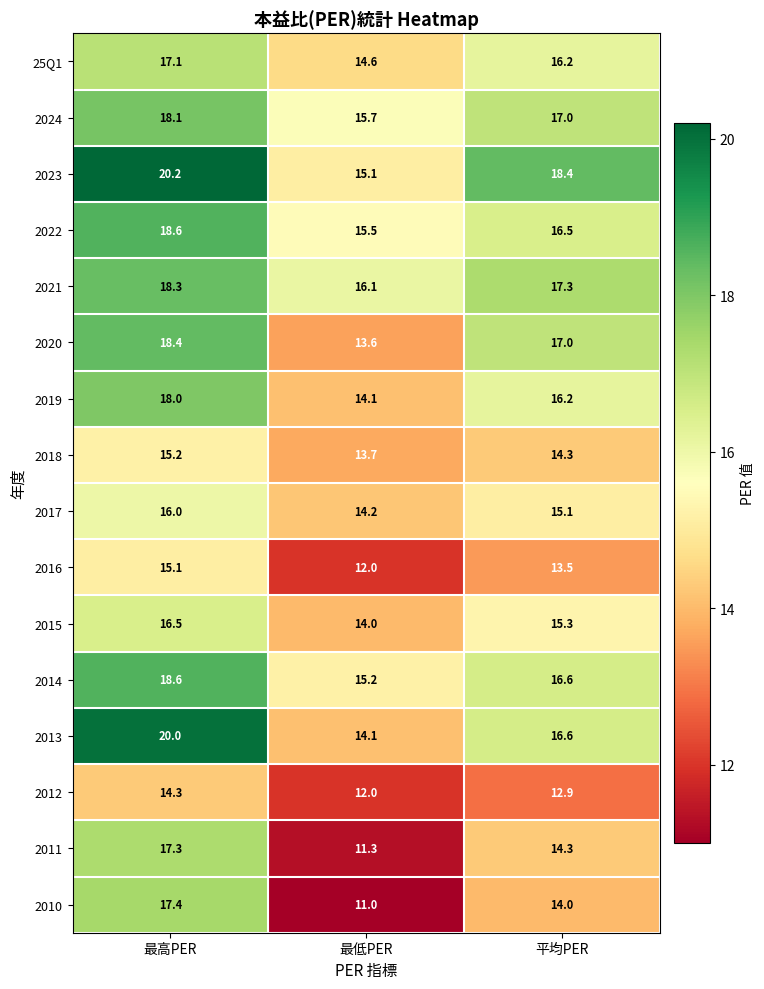

The value of 2015 at 最高PER is 16.5. True or false?

True